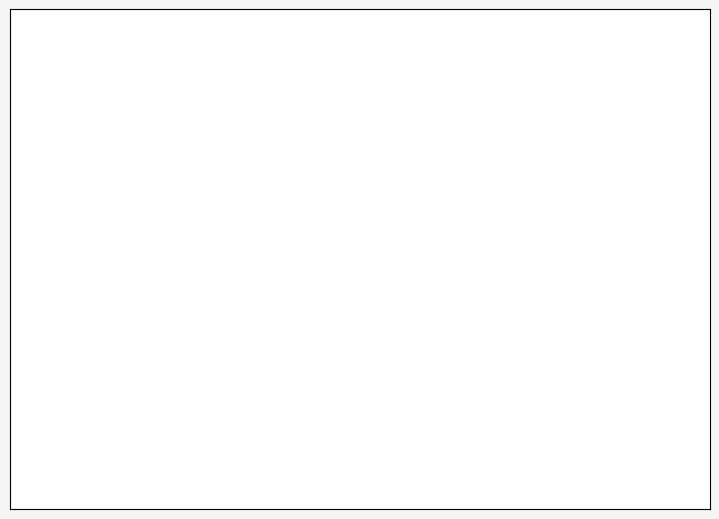

Which slice is the largest?

NỢ PHẢI TRẢ